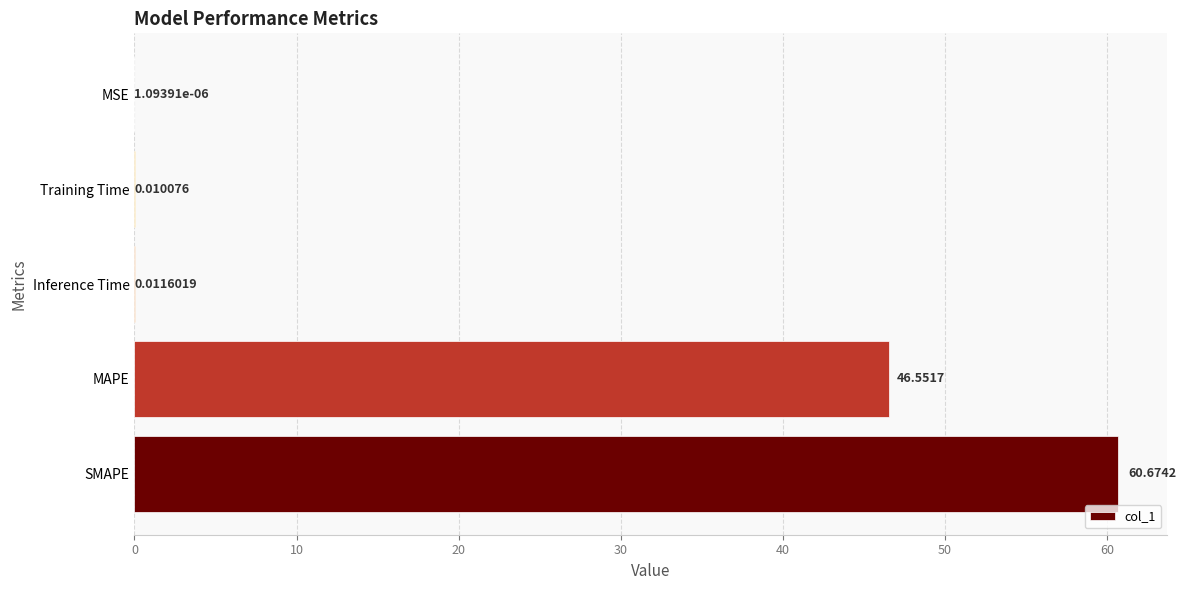

Does the chart contain stacked bars?

No